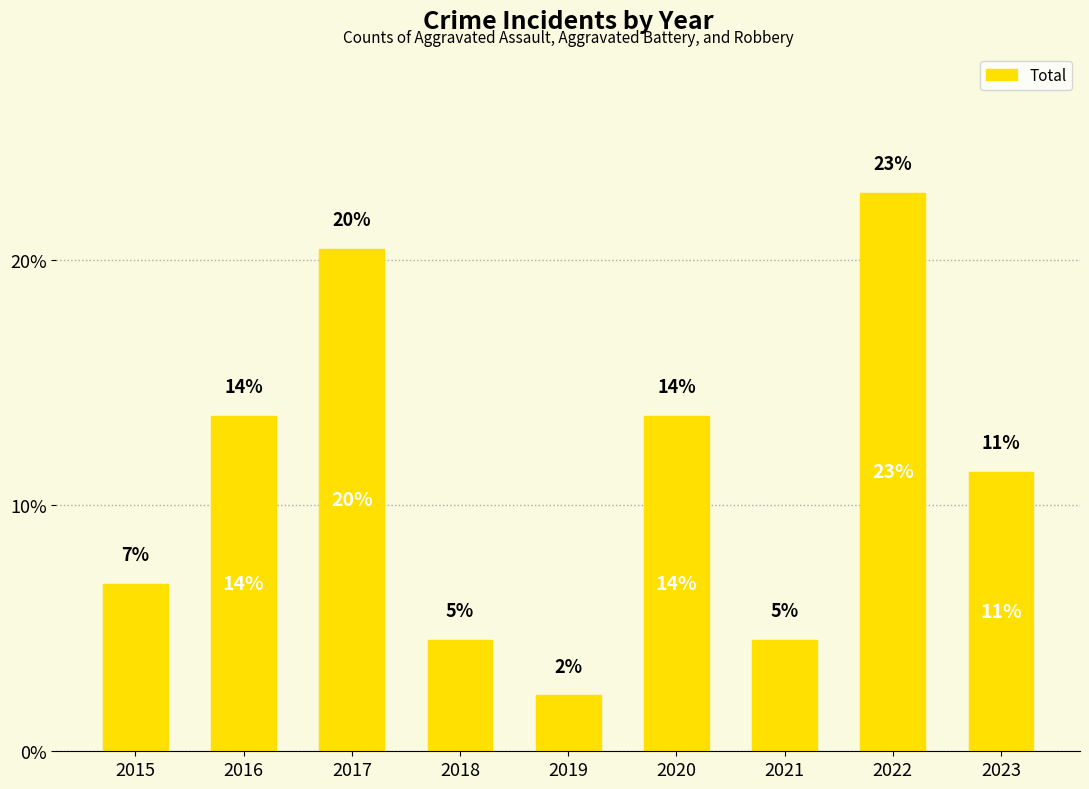

What is the change in value from 2016 to 2022?

+9.1